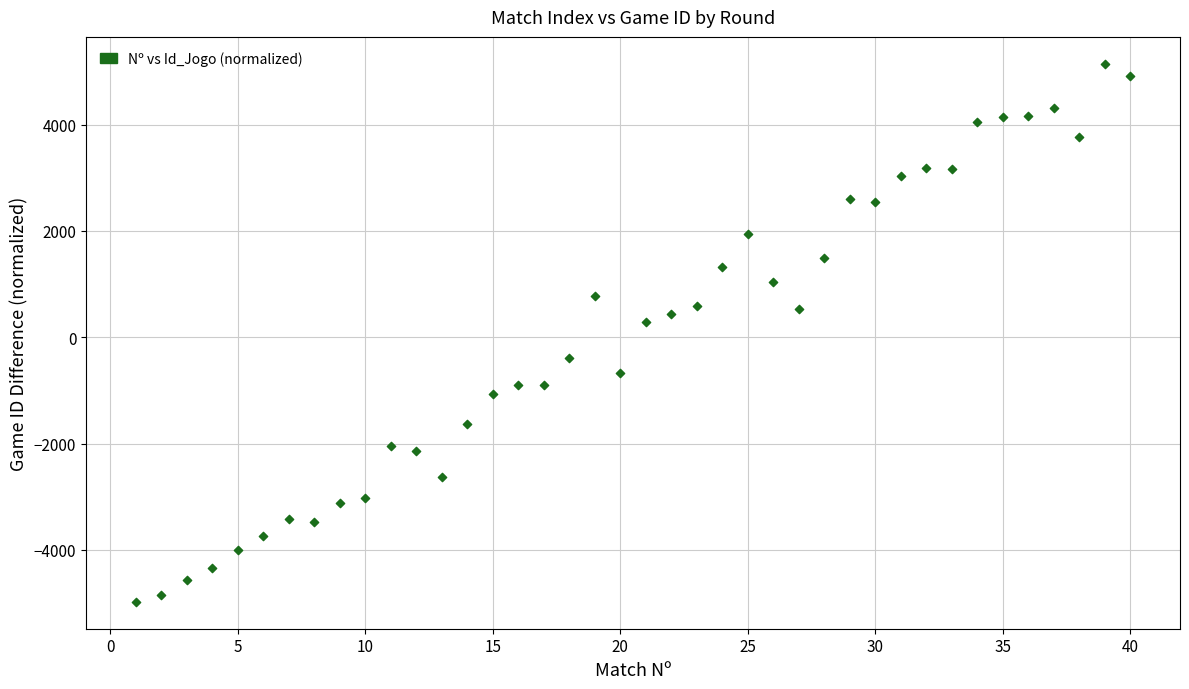

What is the range of X values (max minus min)?

39.0